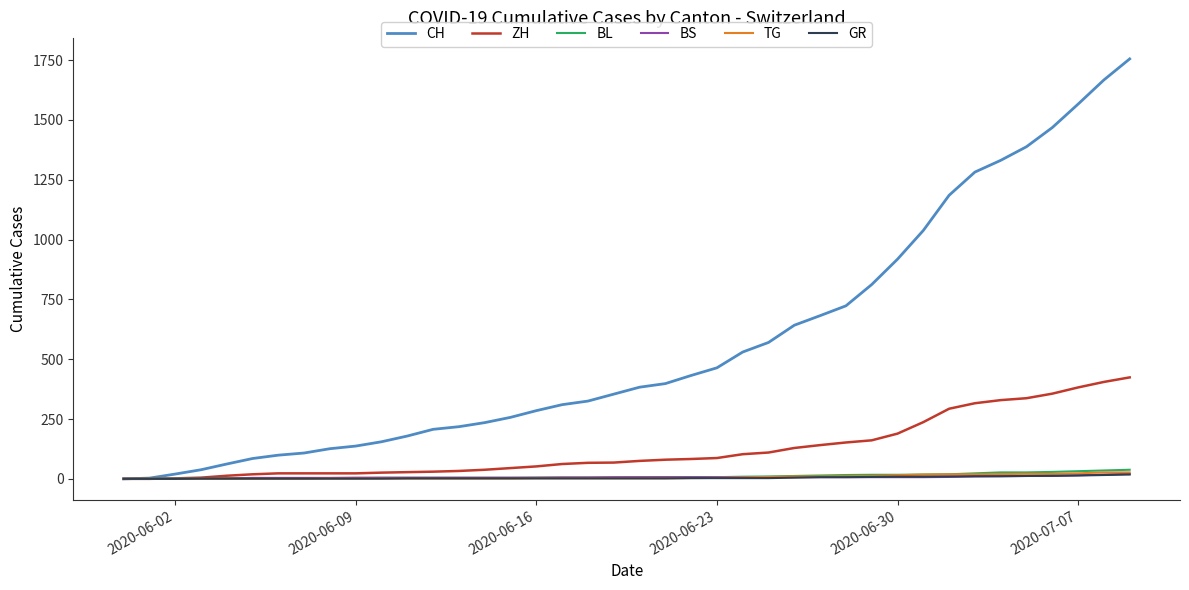

Which series has the largest total across all categories?

CH